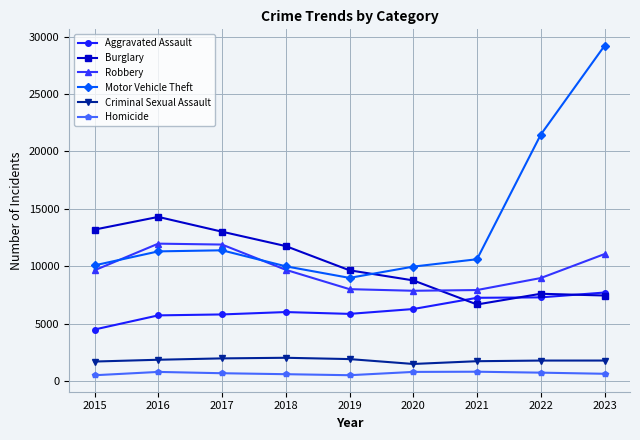

Which series has the widest spread of values?

Motor Vehicle Theft